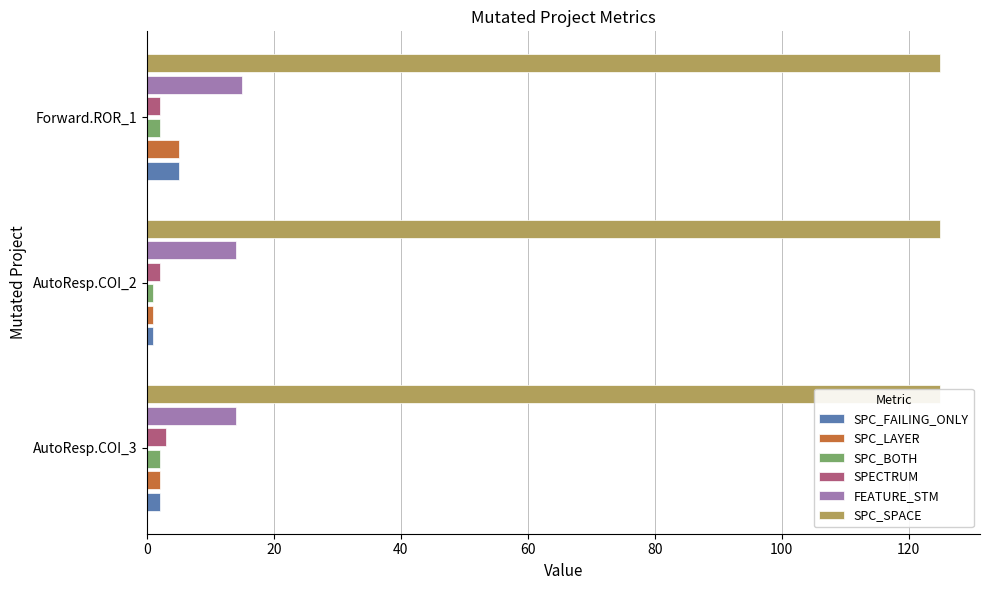

Is it true that FEATURE_STM equals 22.0 at Forward.ROR_1?

False